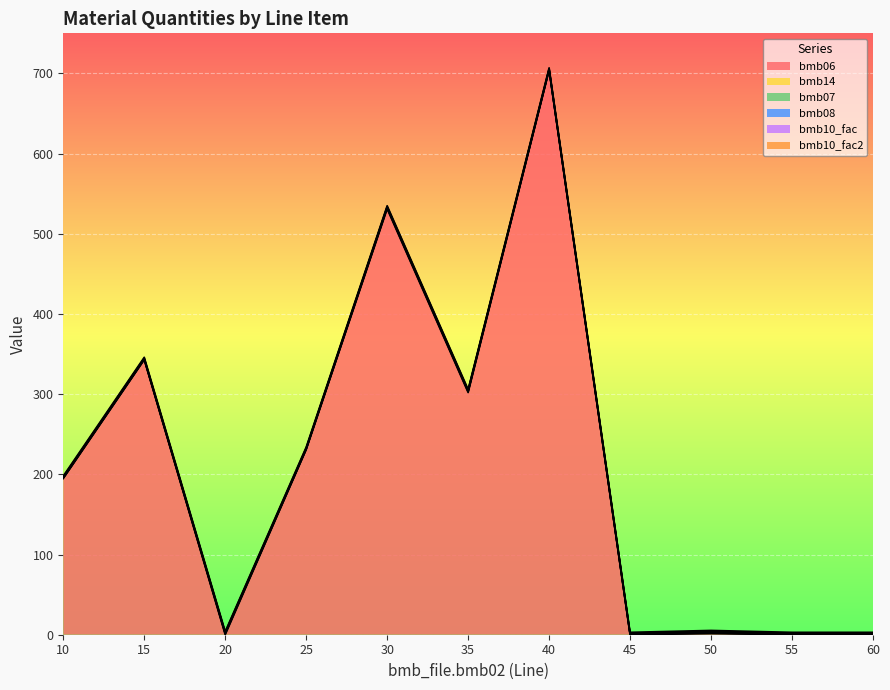

Rank the series at 15 from highest to lowest value.

bmb06, bmb07, bmb10_fac, bmb10_fac2, bmb14, bmb08